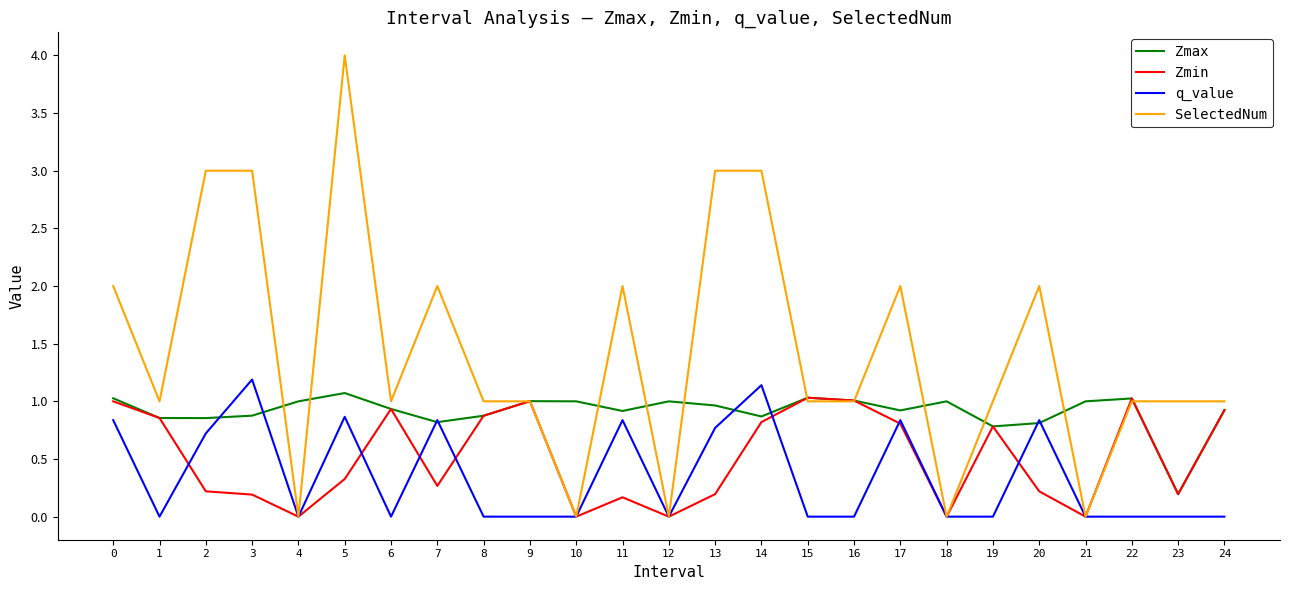

What is the difference between the maximum and minimum values in the q_value series?

1.2